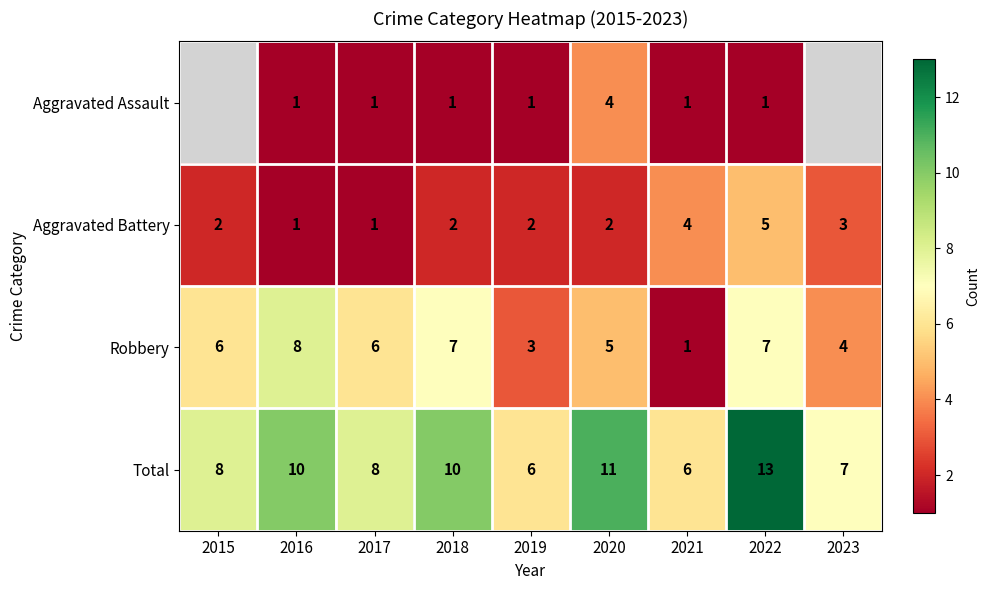

Count the Robbery values in the range 4 to 7.

6